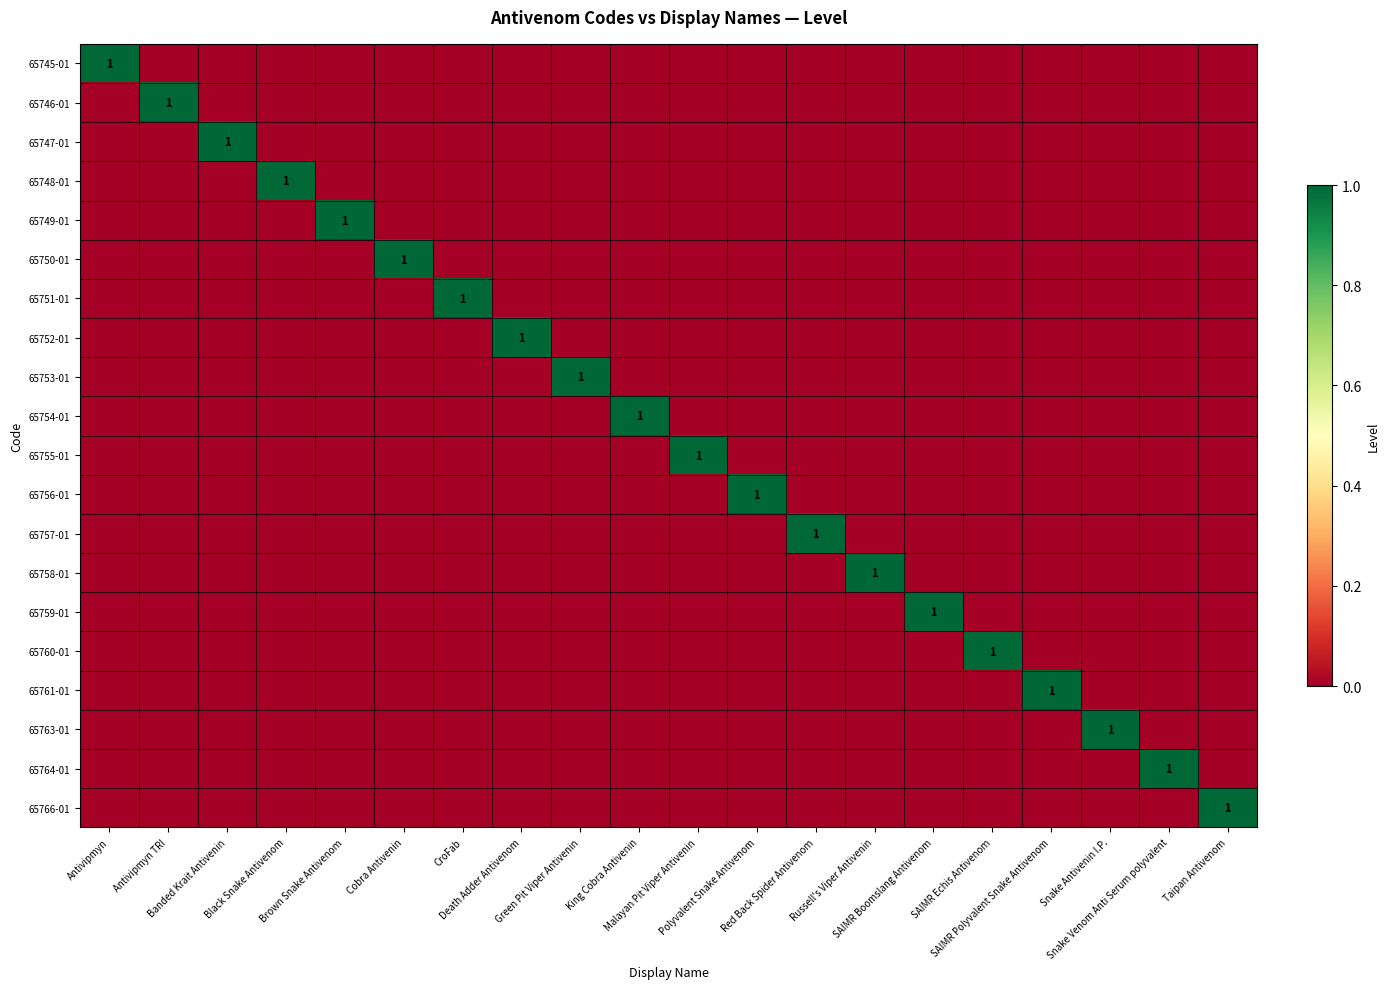

Which series has the widest spread of values?

65745-01